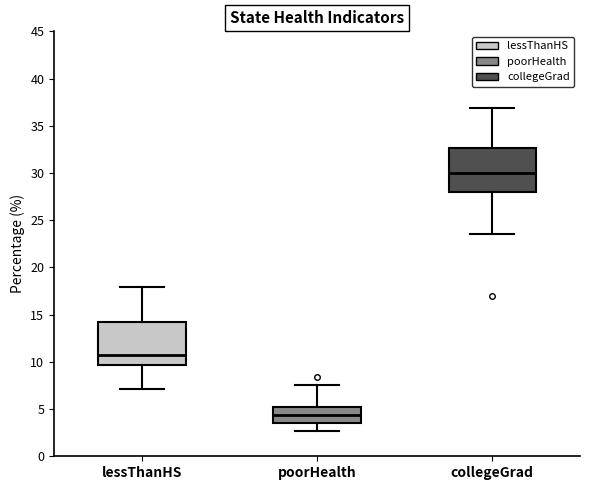

Where does the upper whisker of the box for poorHealth end on the y-axis? The values are not printed on the chart, so give them approximately, as read against the axis.

7.5